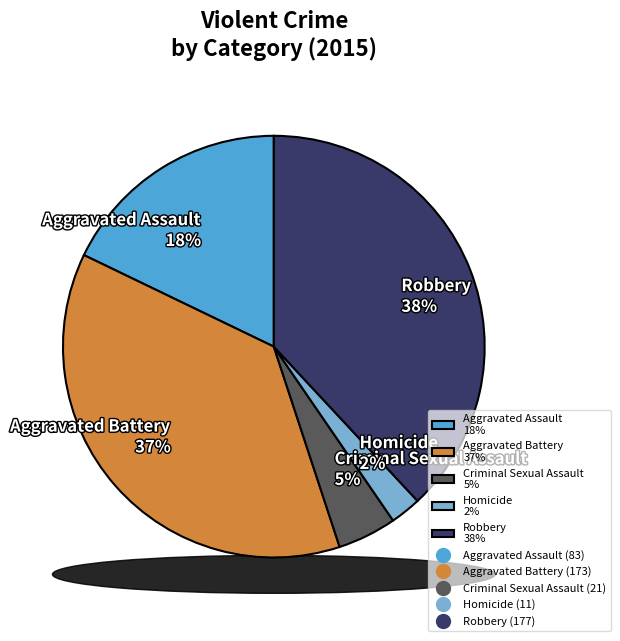

What percentage is the Aggravated Battery slice, to the nearest percent?

37%